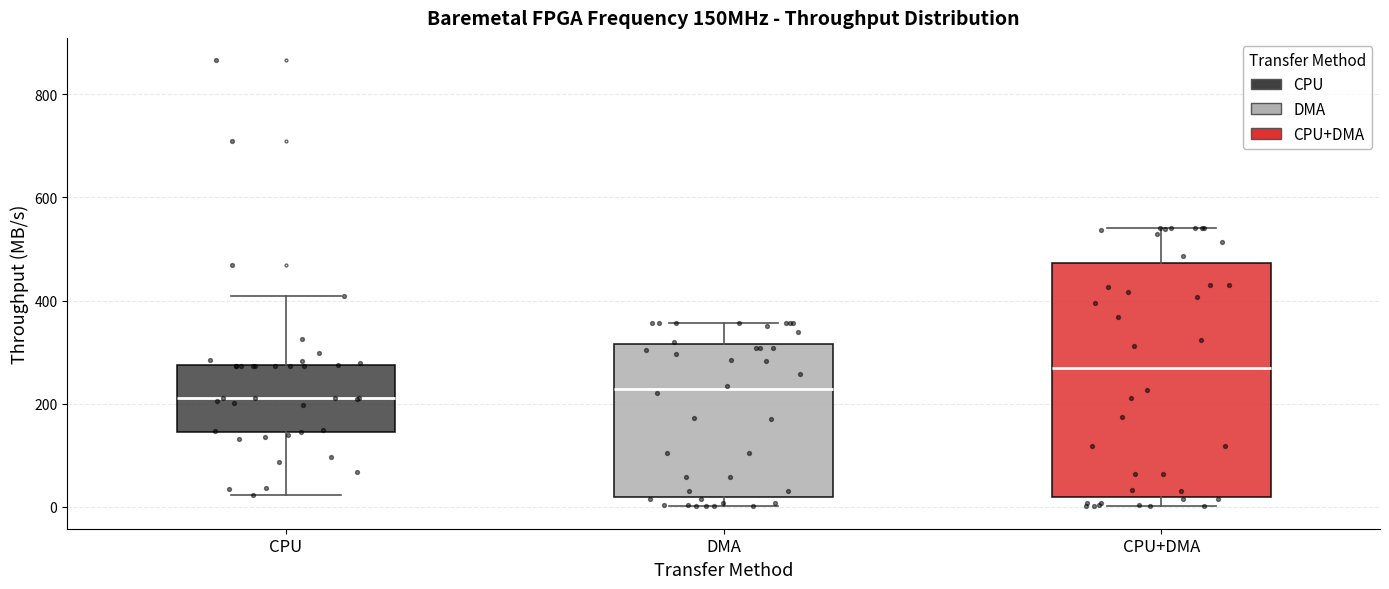

Comparing the boxes themselves (not the whiskers), which one is the tallest?

CPU+DMA